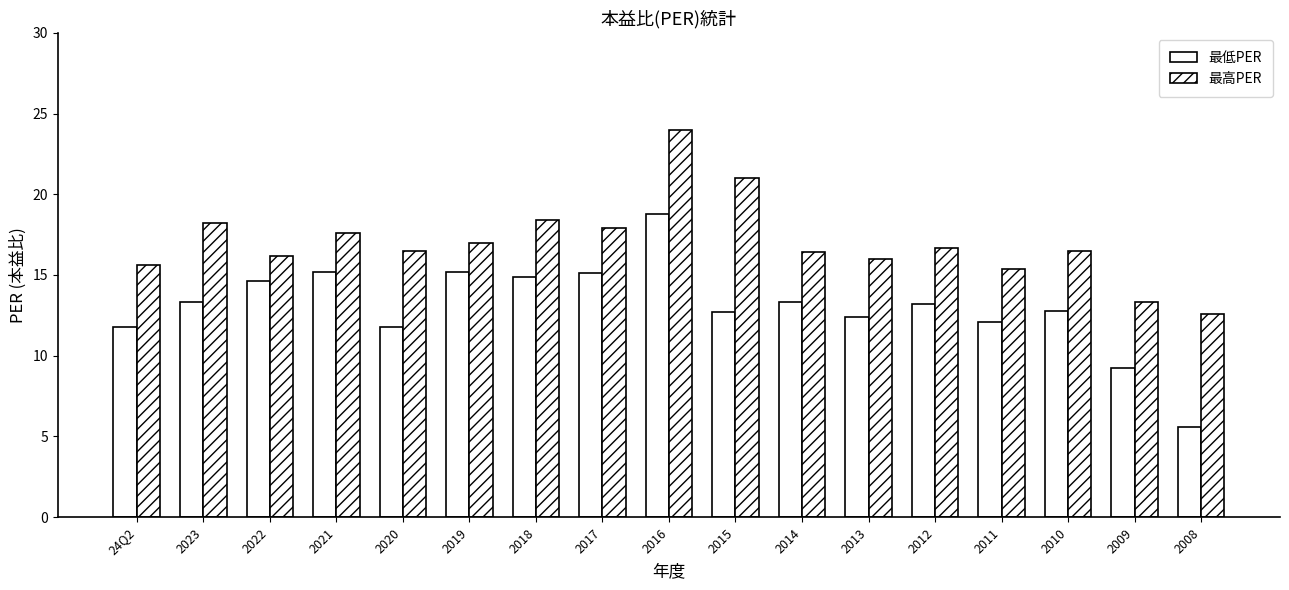

Where is 最低PER nearest to the value 12?

2011